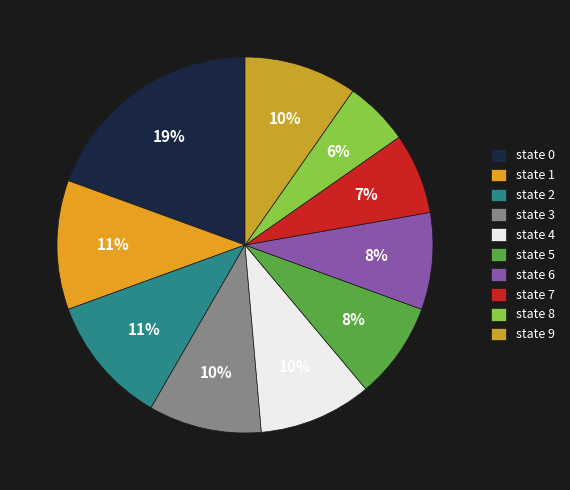

Do state 3 and state 0 together represent more than half of the pie?

No